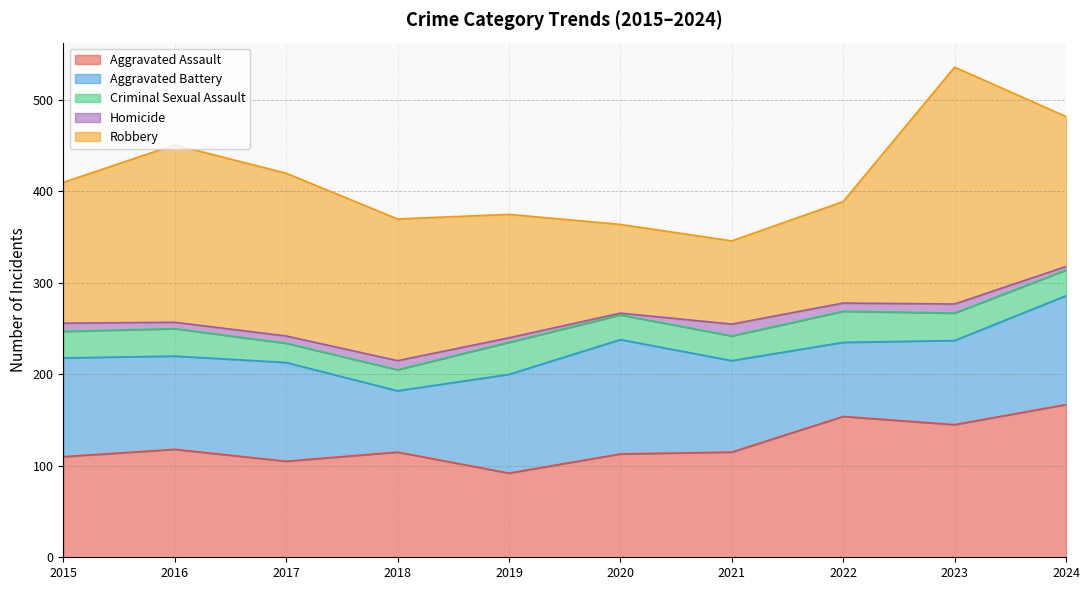

Does the chart have visible grid lines?

Yes